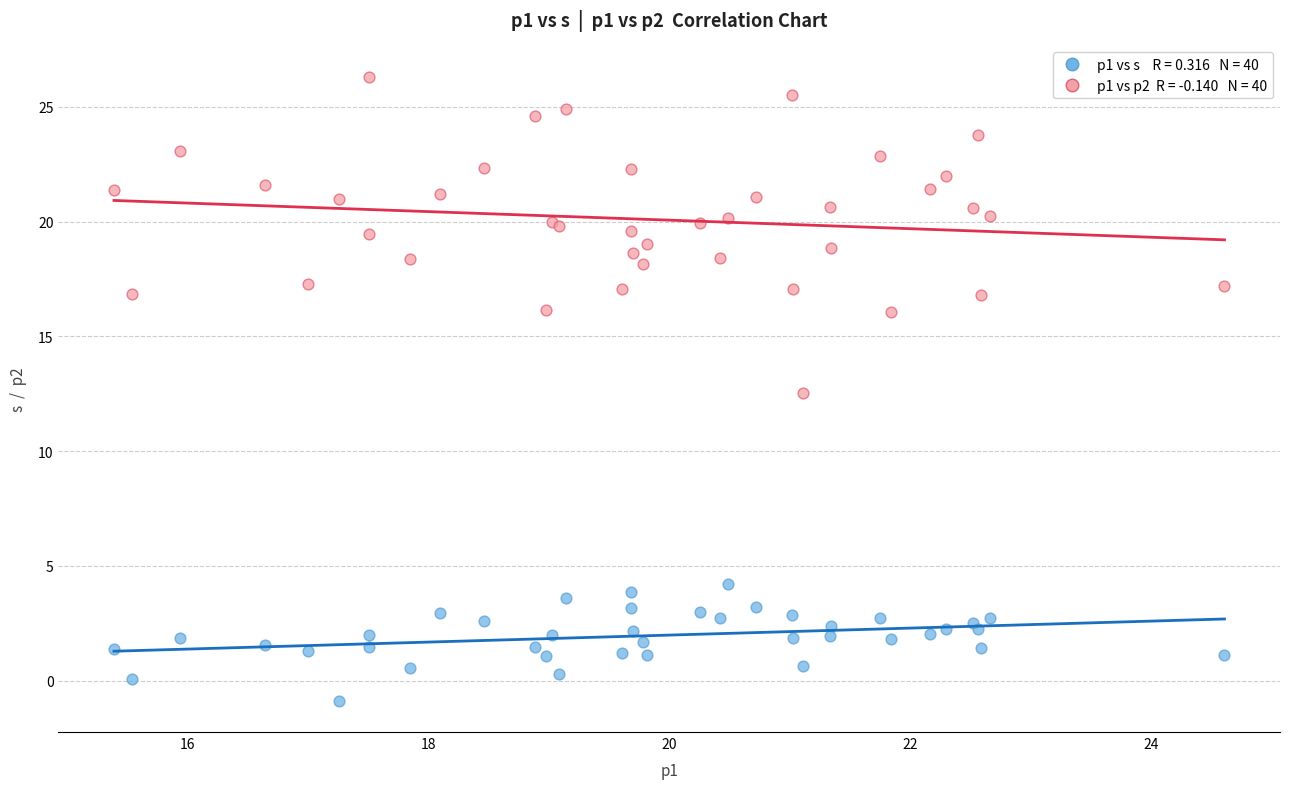

Across all series, what Y value is closest to 12?

12.5